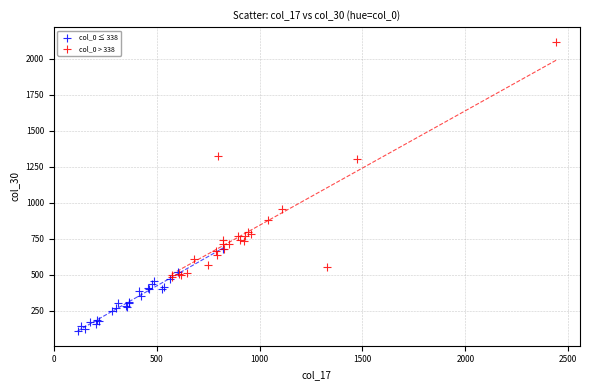

Which series has the largest Y range (max minus min)?

col_0 > 338